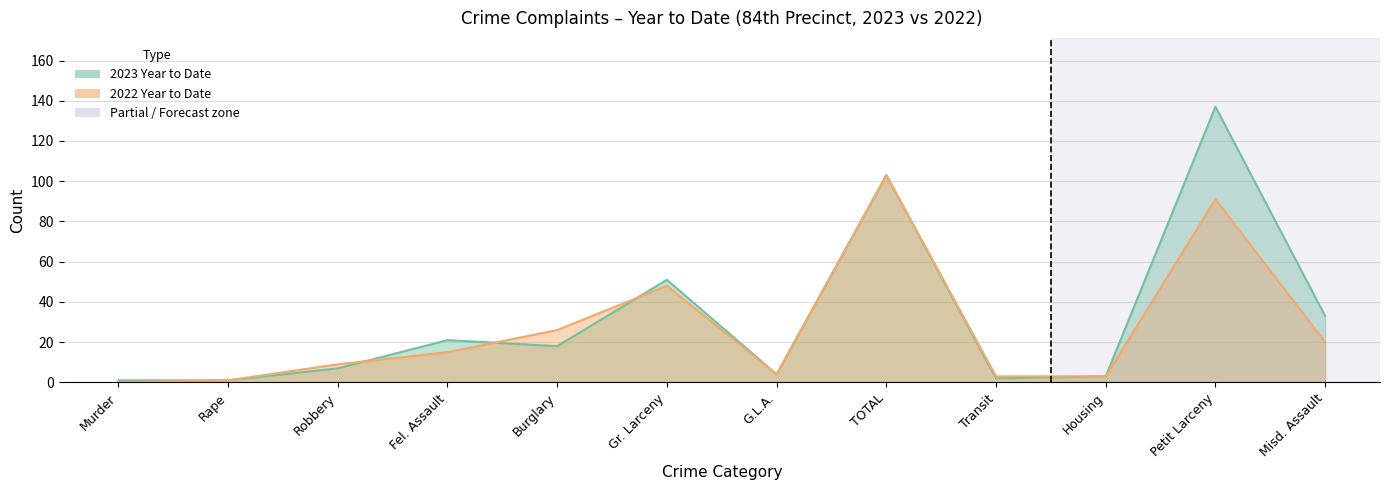

At how many categories does at least one series exceed 64?

2